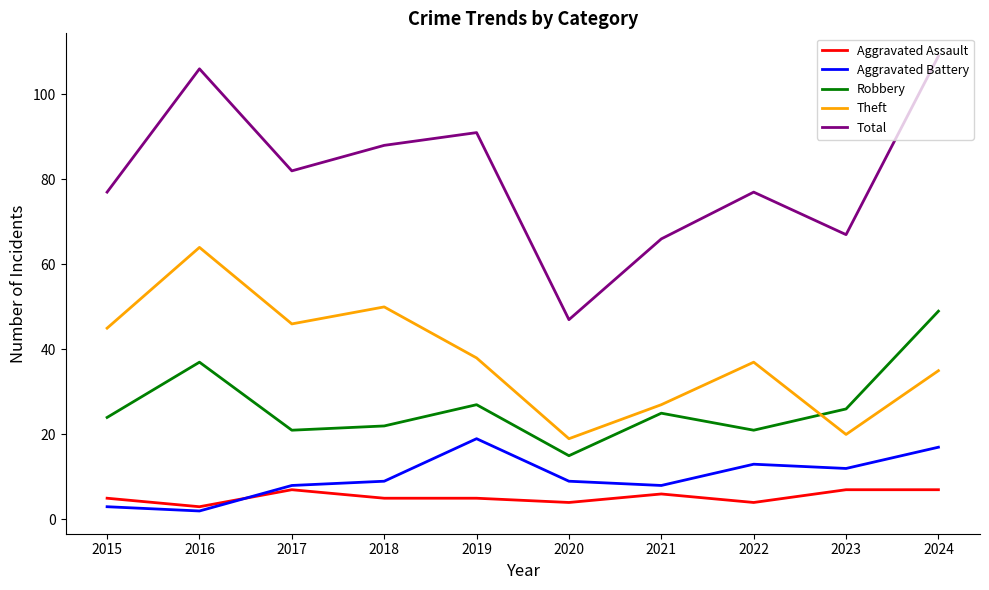

How many interior local peaks does the Total series have?

3